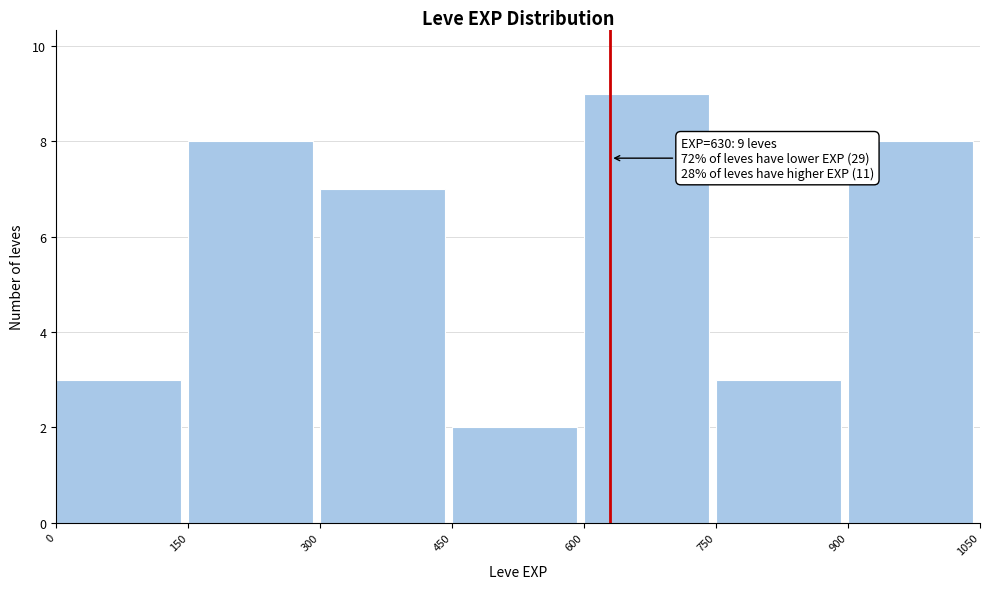

Over which range of the x-axis is the bar tallest?

600 to 750